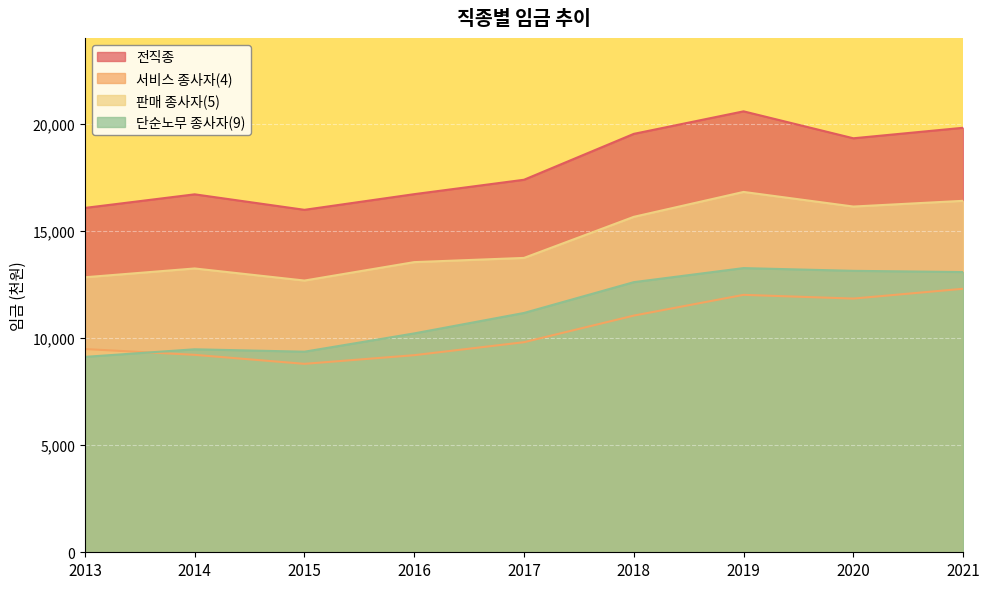

What is the spread (max minus min) of values at 2016?

7513